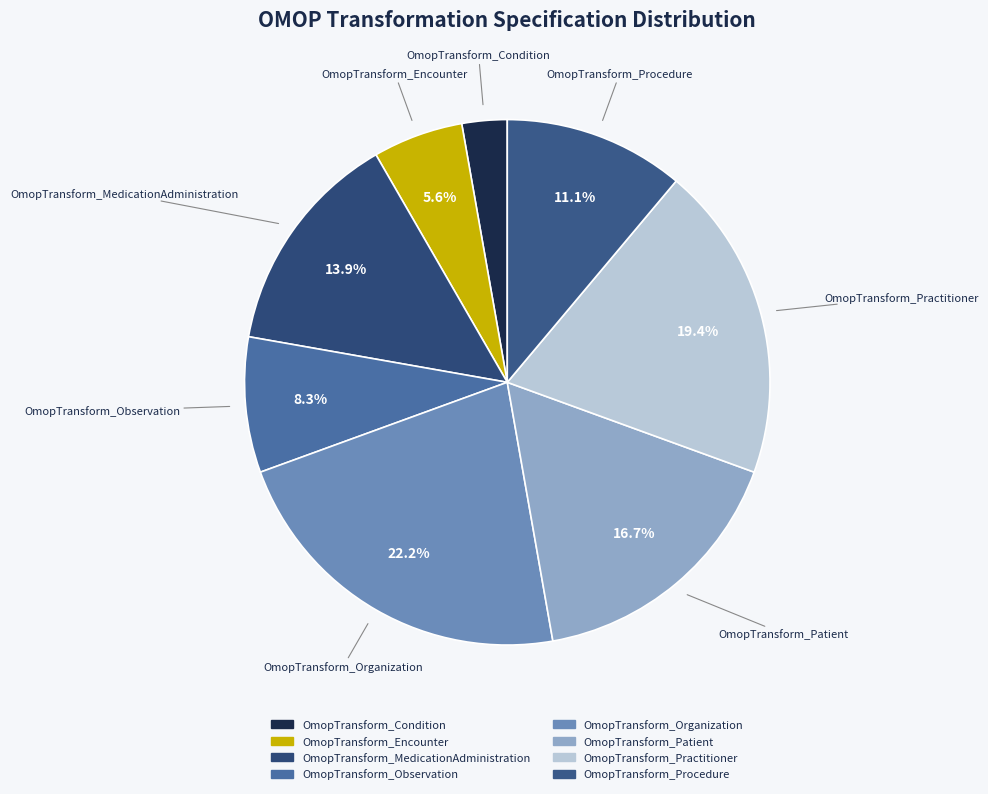

Rank the categories by value from lowest to highest.

OmopTransform_Condition, OmopTransform_Encounter, OmopTransform_Observation, OmopTransform_Procedure, OmopTransform_MedicationAdministration, OmopTransform_Patient, OmopTransform_Practitioner, OmopTransform_Organization